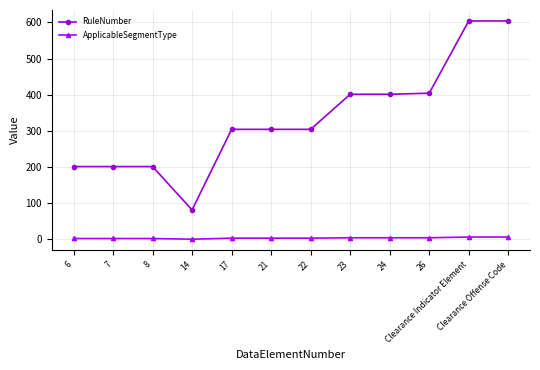

The value of RuleNumber at 21 is 188. True or false?

False